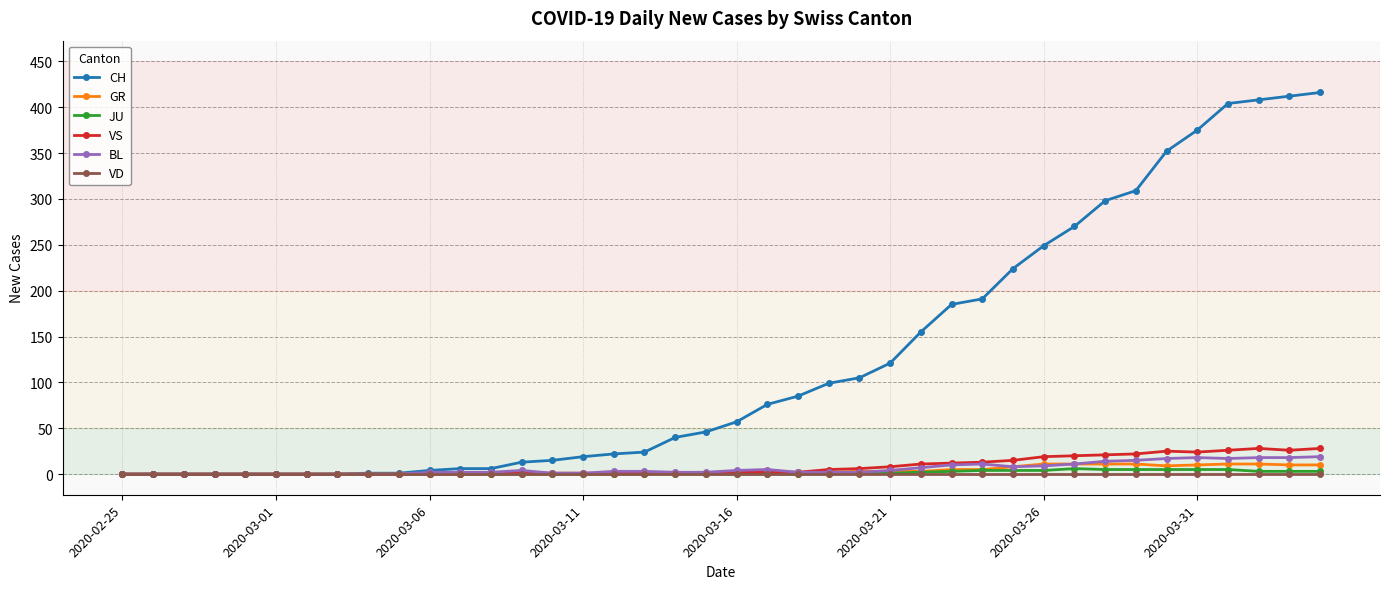

Which series has the largest total across all categories?

CH